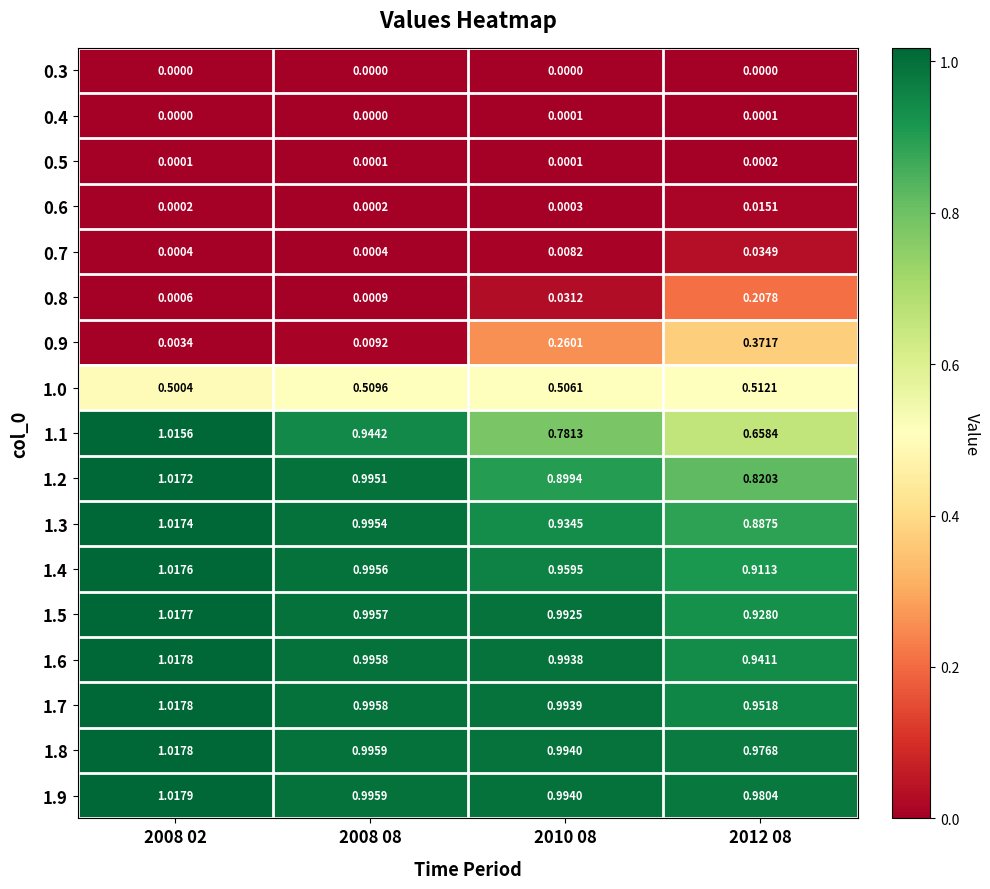

Is the value of 0.9 at 2010 08 greater than the value of 1.8 at 2008 02?

No